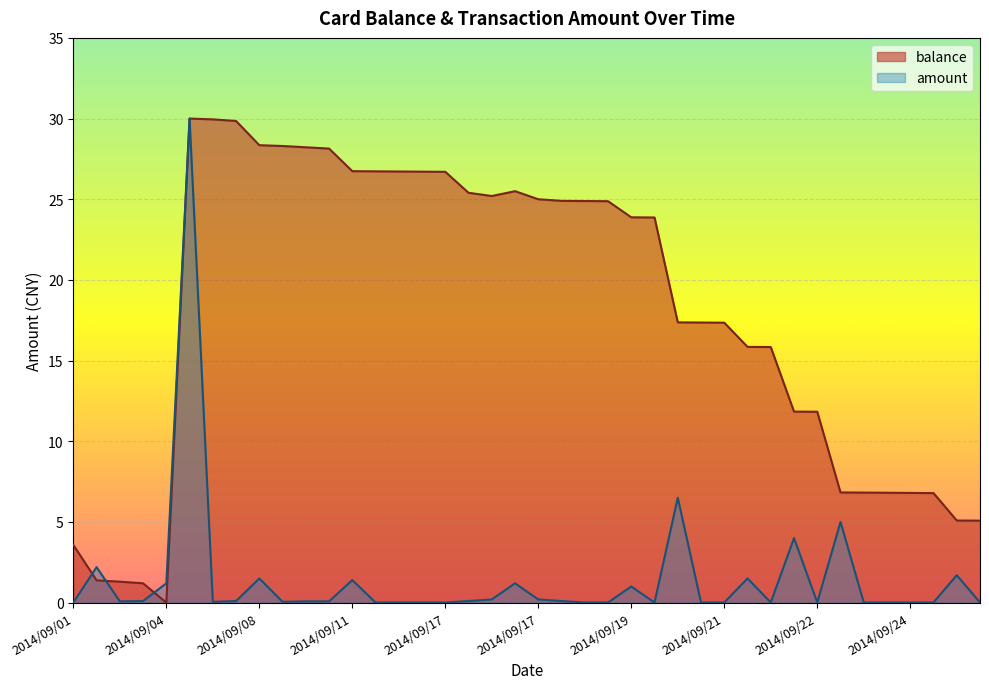

What is the average value of the balance series?

18.0